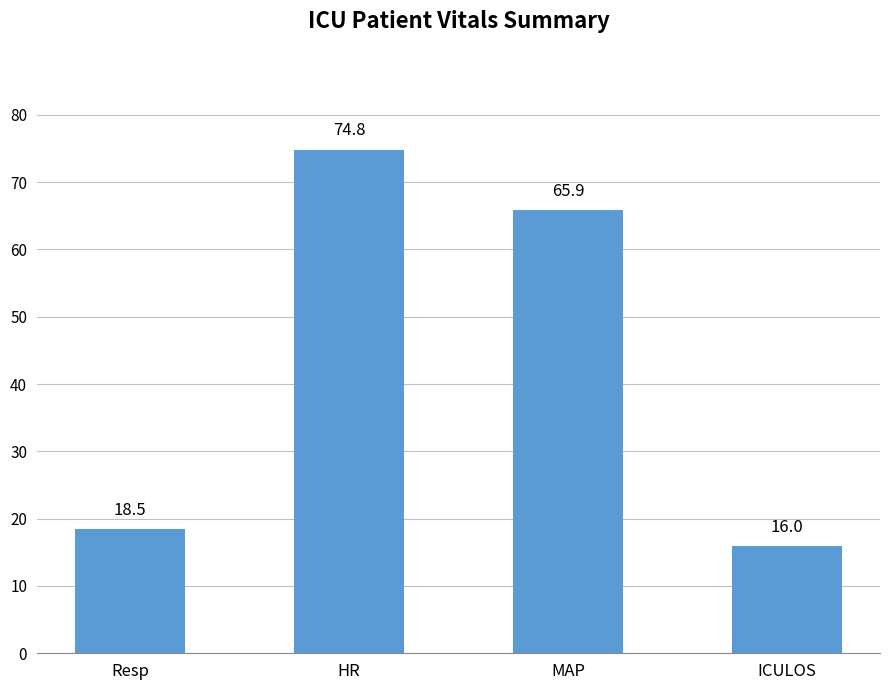

Rank the categories by value from highest to lowest.

HR, MAP, Resp, ICULOS